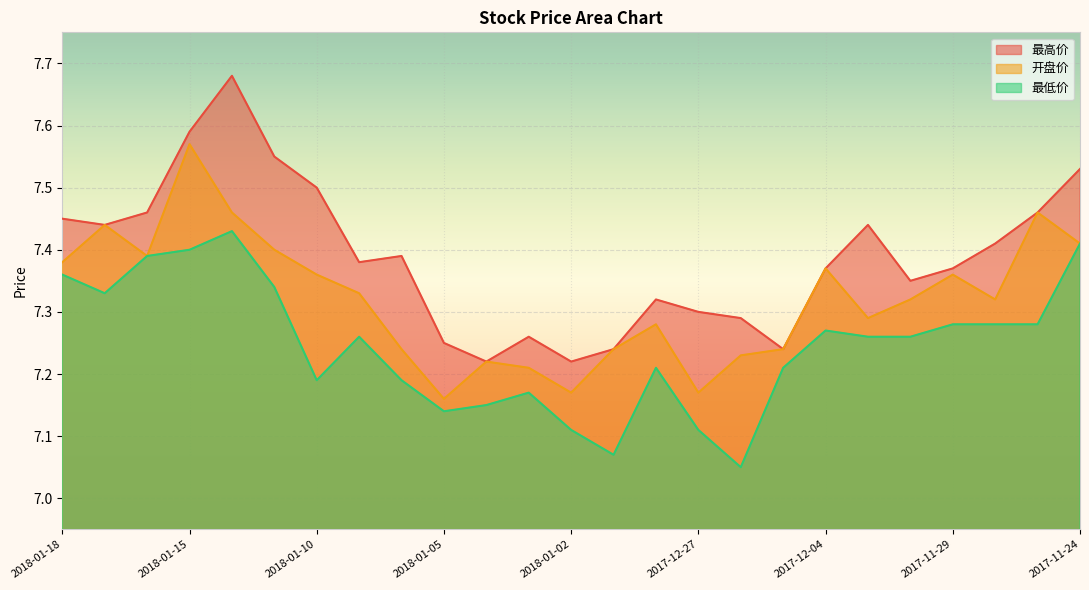

Between 2018-01-17 and 2018-01-11, which series saw the biggest shift?

最高价